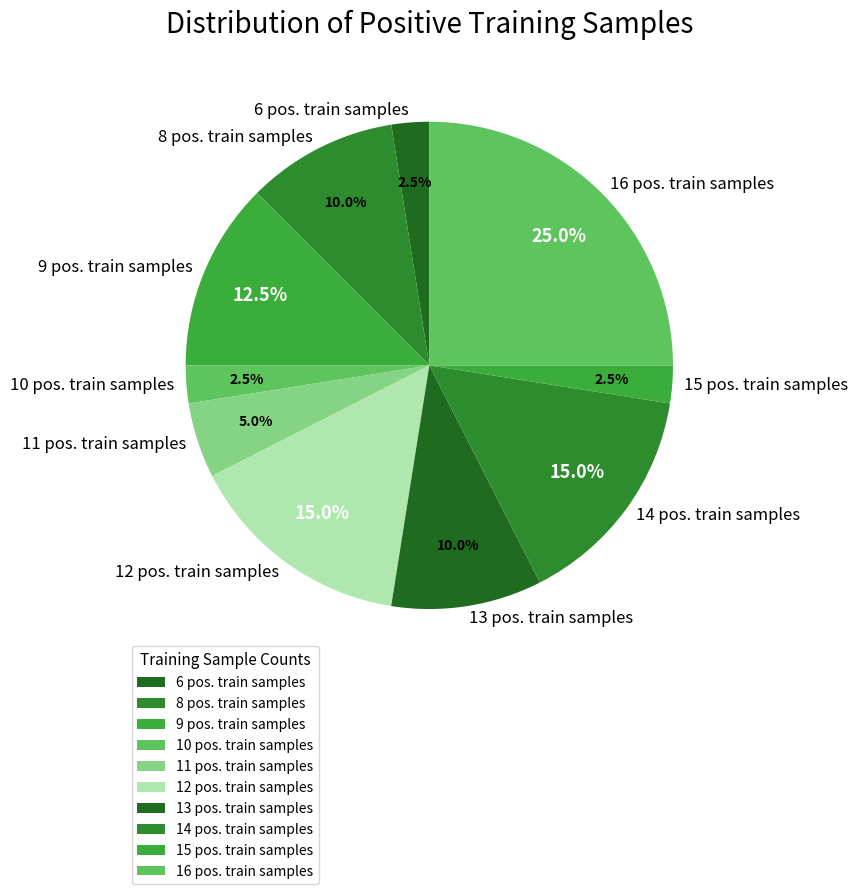

Does any single category account for the majority?

No